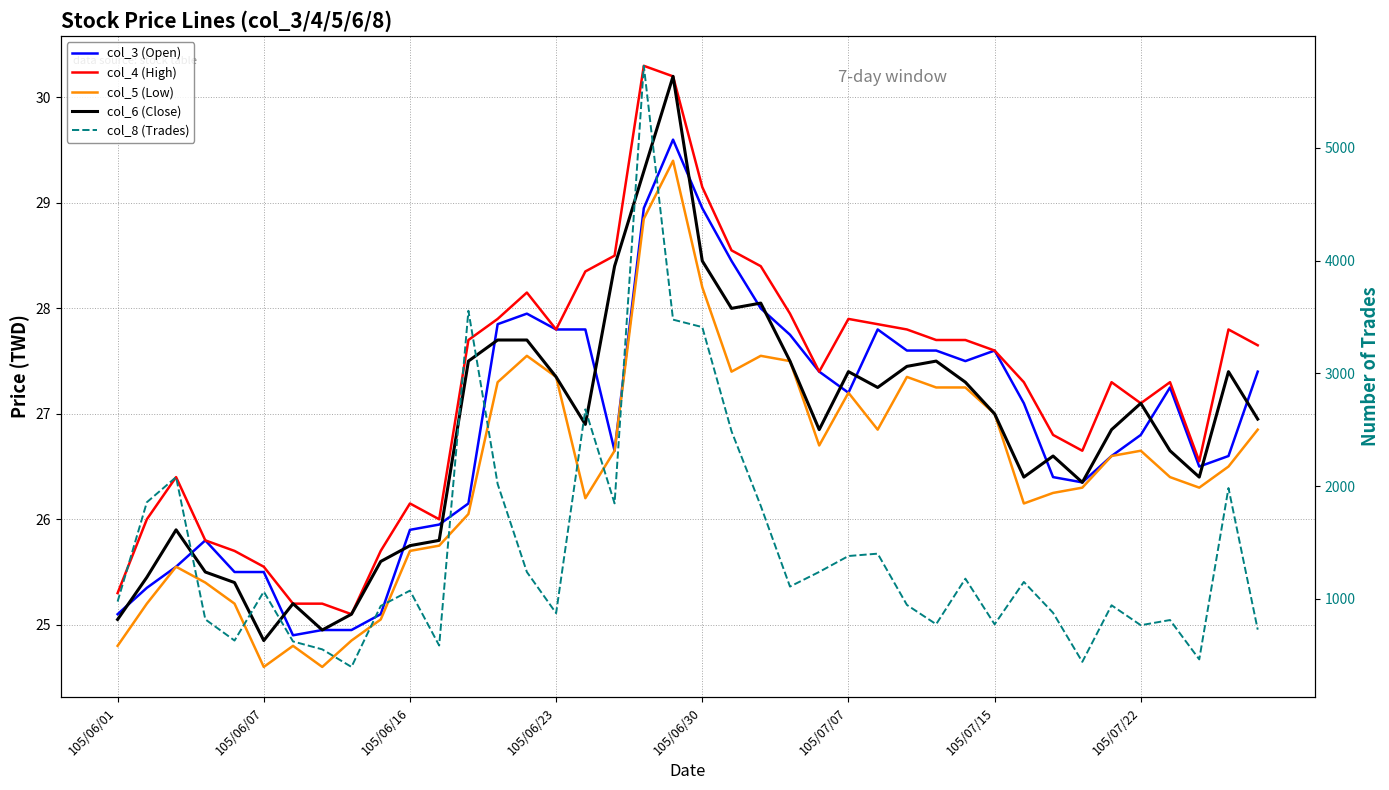

What is the average value of the col_6 (Close) series?

26.8